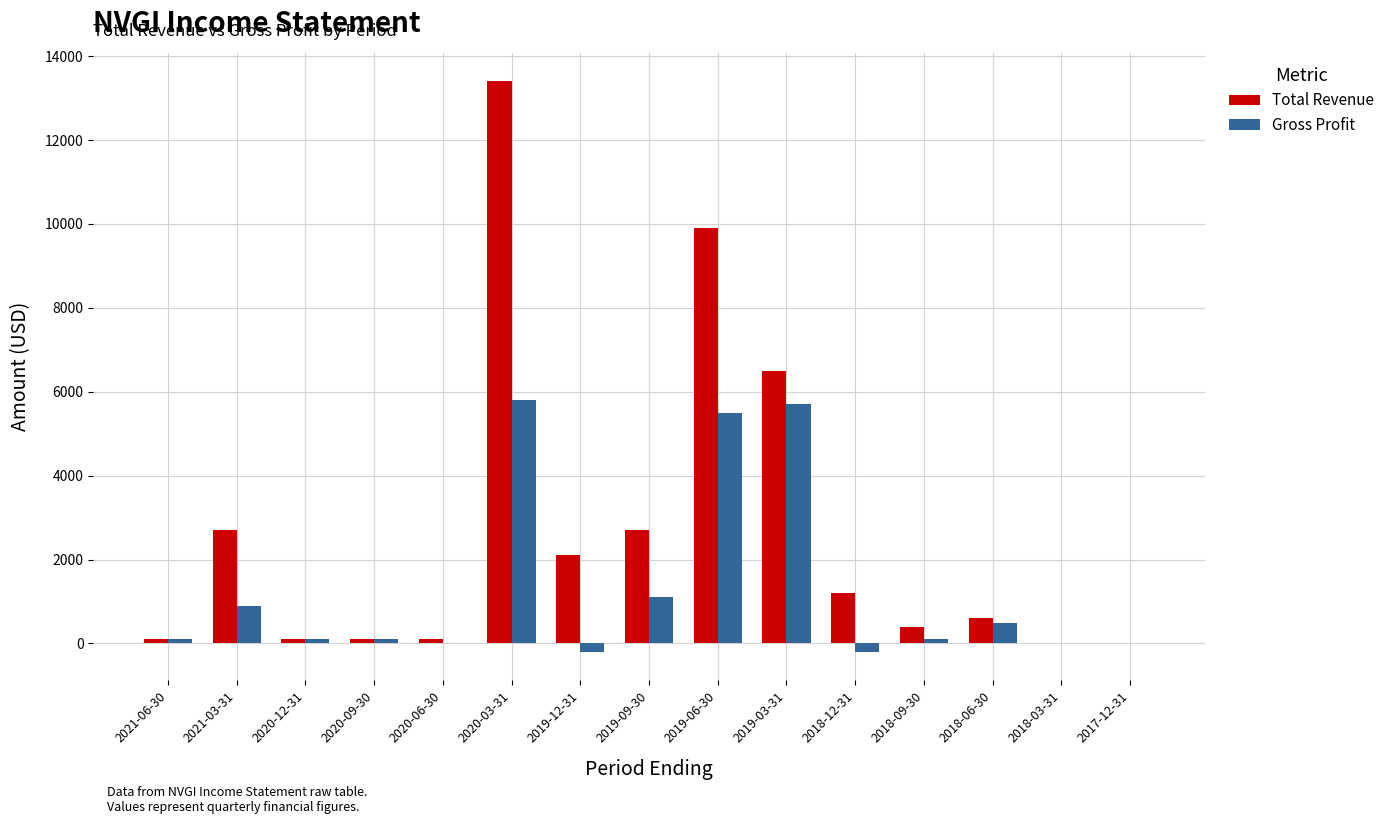

Which category has the highest value in the Total Revenue series?

2020-03-31